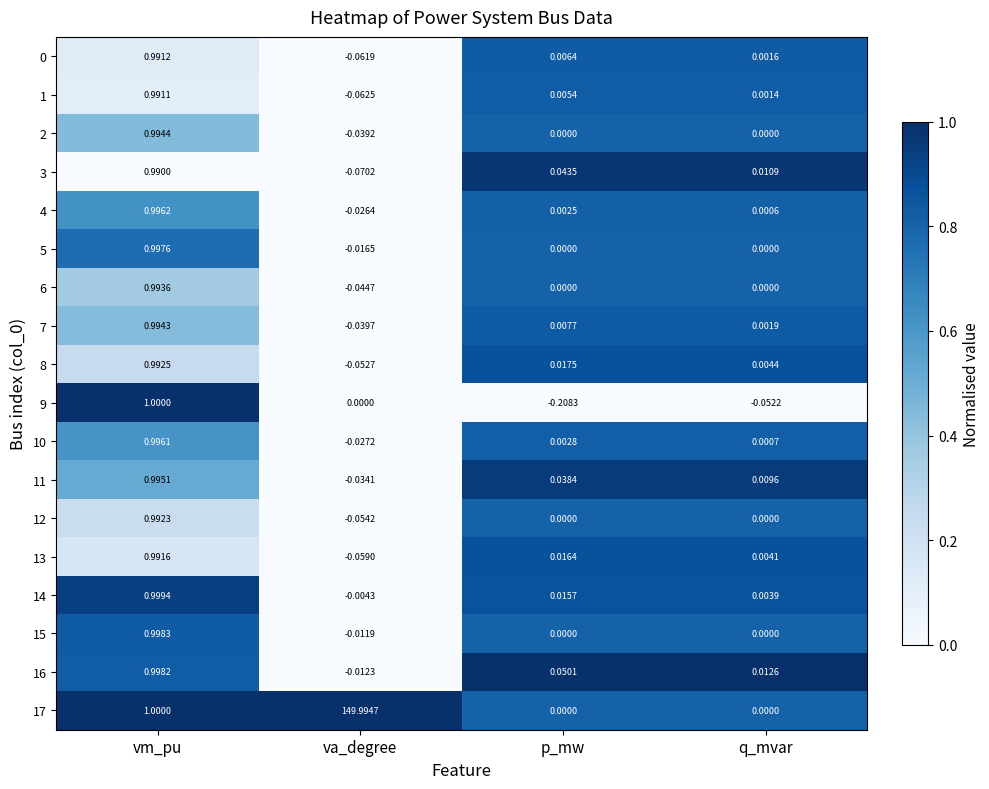

At which label does 15 reach its peak?

vm_pu